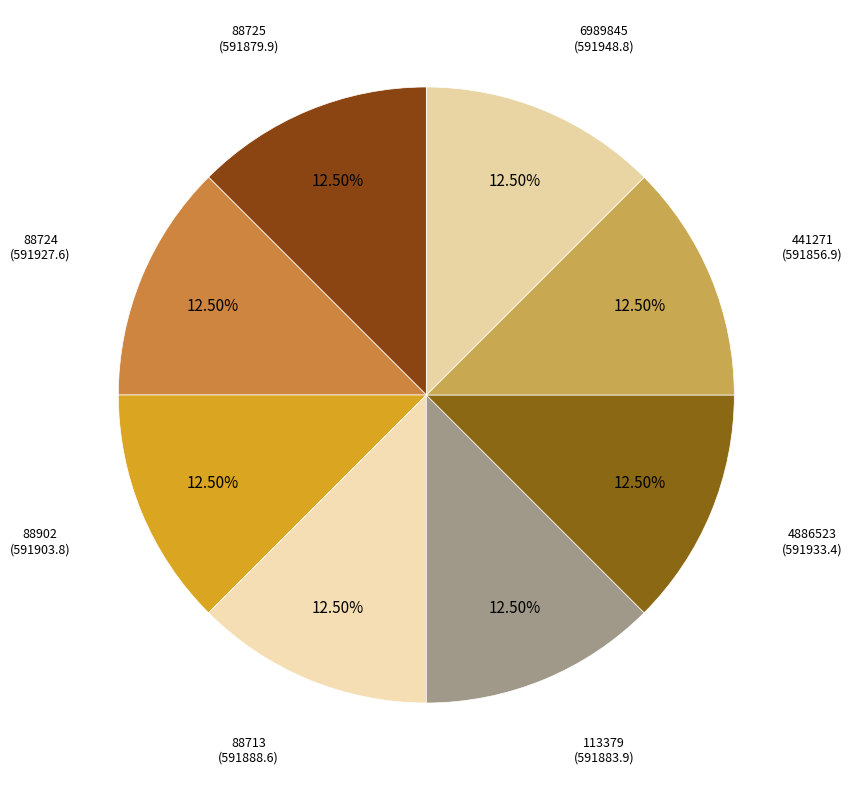

Do 88713 and 113379 together represent more than half of the pie?

No